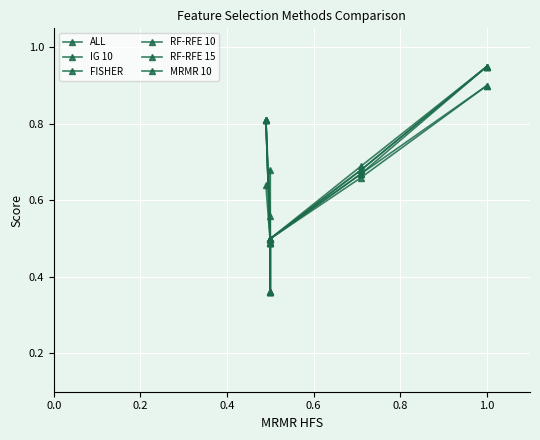

Count the number of categories in the chart.

7